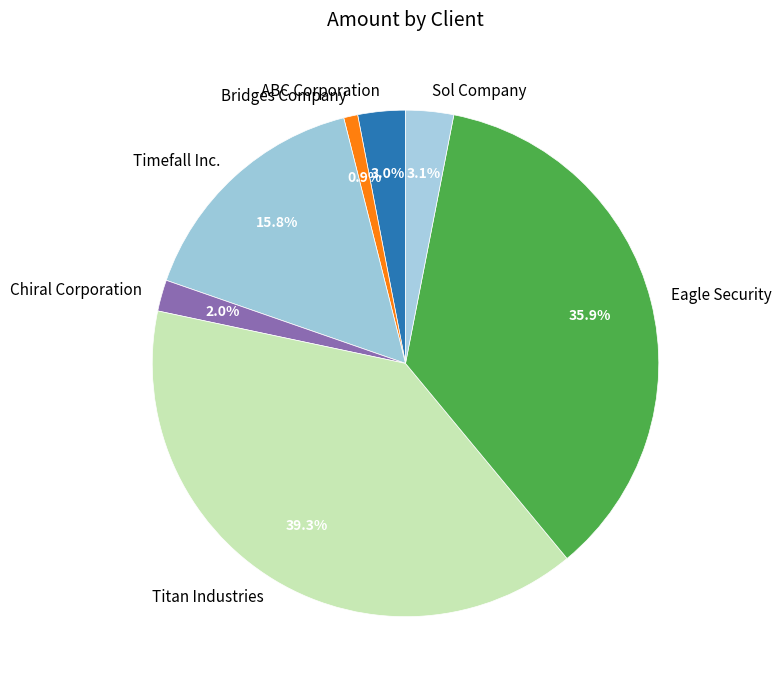

What is the ratio of the value at Sol Company to the value at Timefall Inc.?

0.2